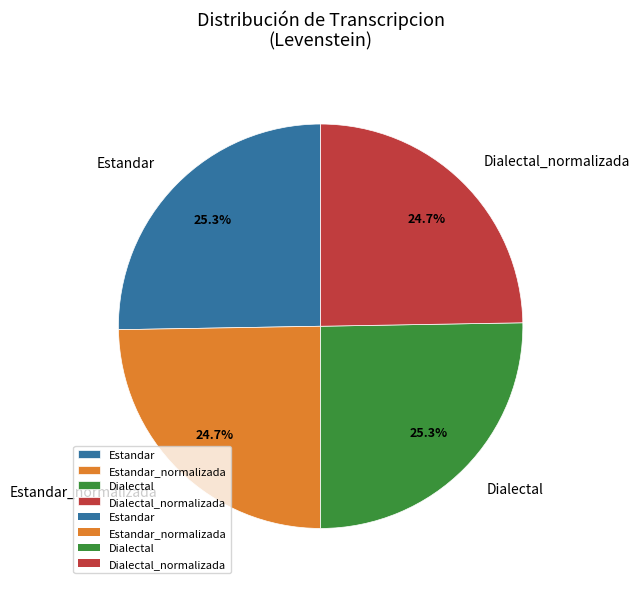

To the nearest percent, what is the difference between the largest and smallest slice percentages?

1%